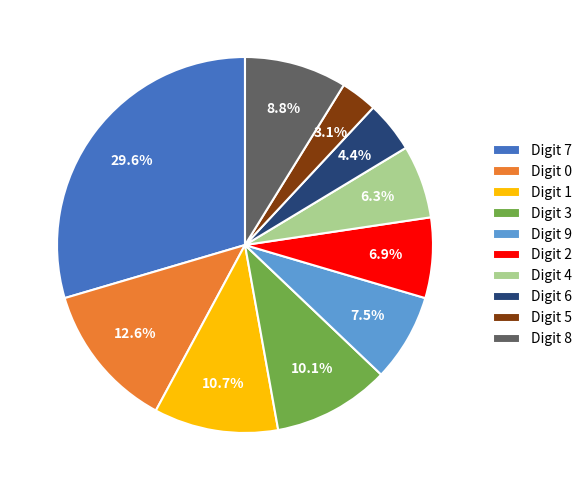

Does Digit 3 account for over 50% of the chart?

No